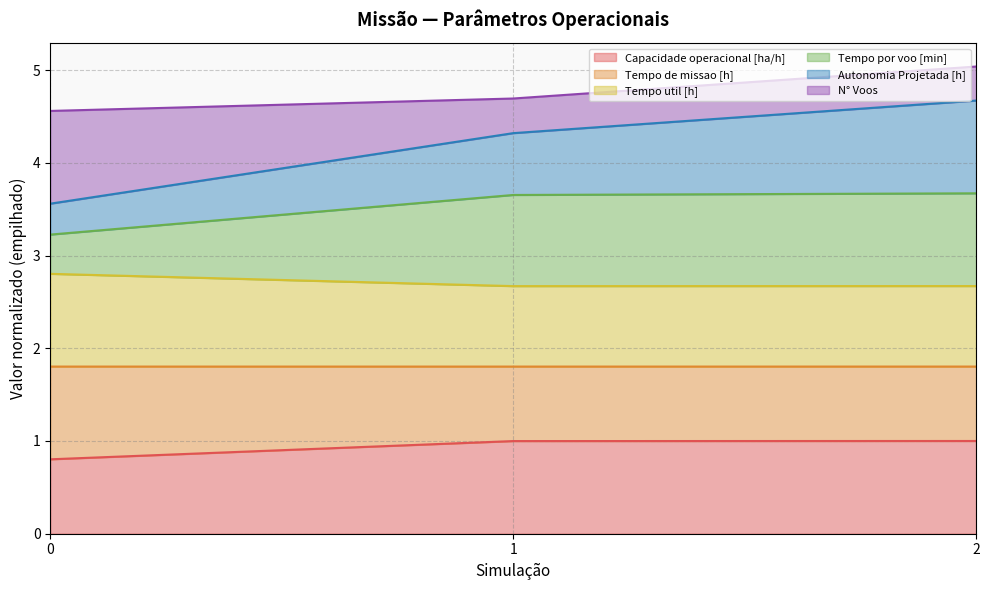

What is the highest value of the Capacidade operacional [ha/h] series?

1.0